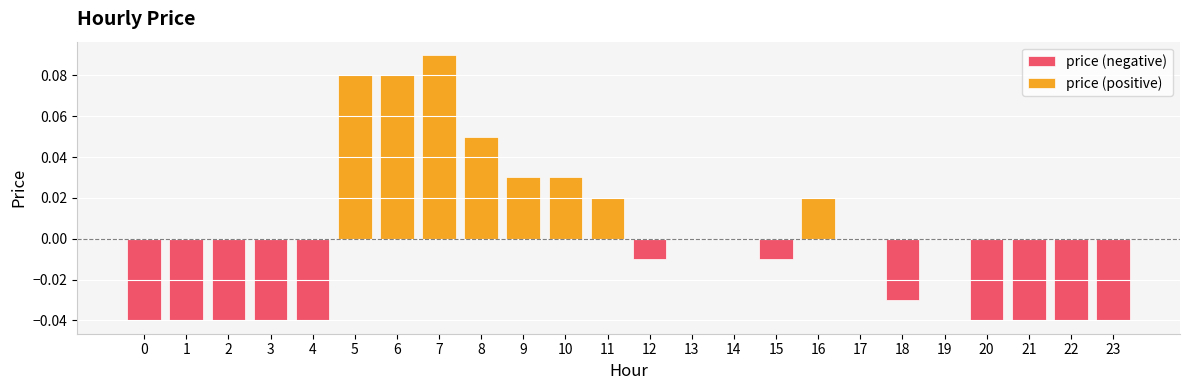

Does the chart contain any negative values?

Yes